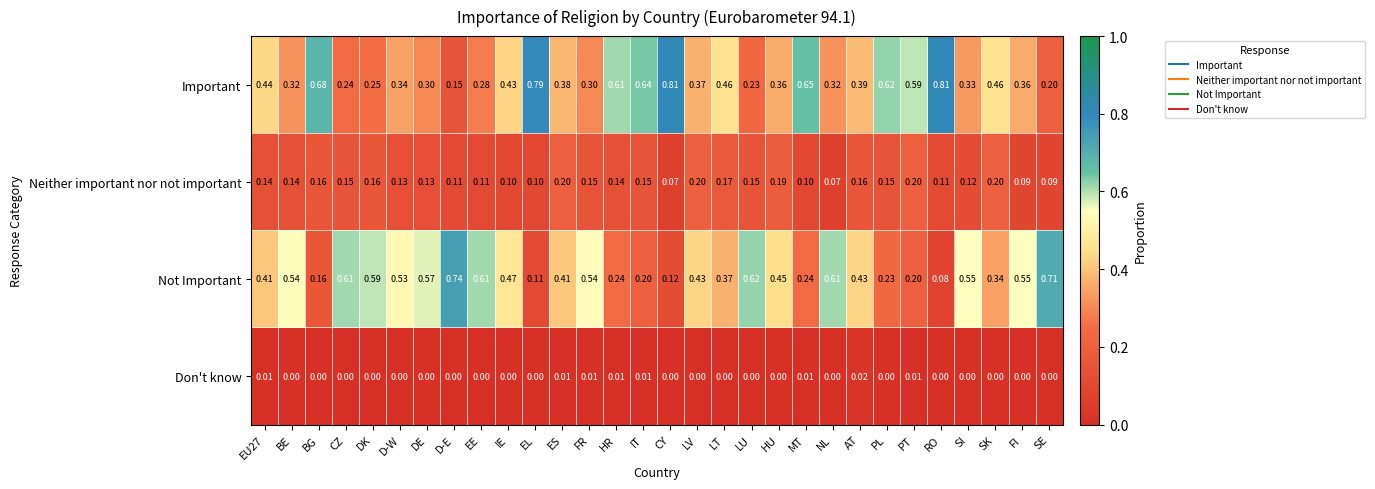

Is the value of Important at HR greater than the value of Don't know at DK?

Yes